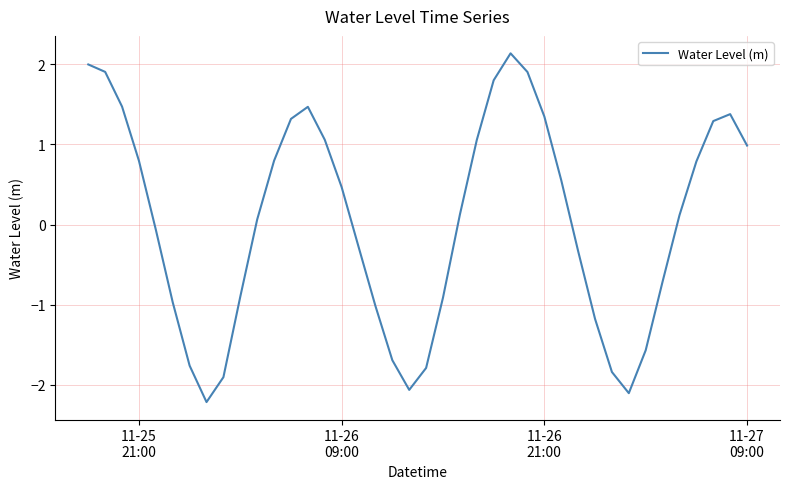

What is the difference between the maximum and minimum values?

4.3